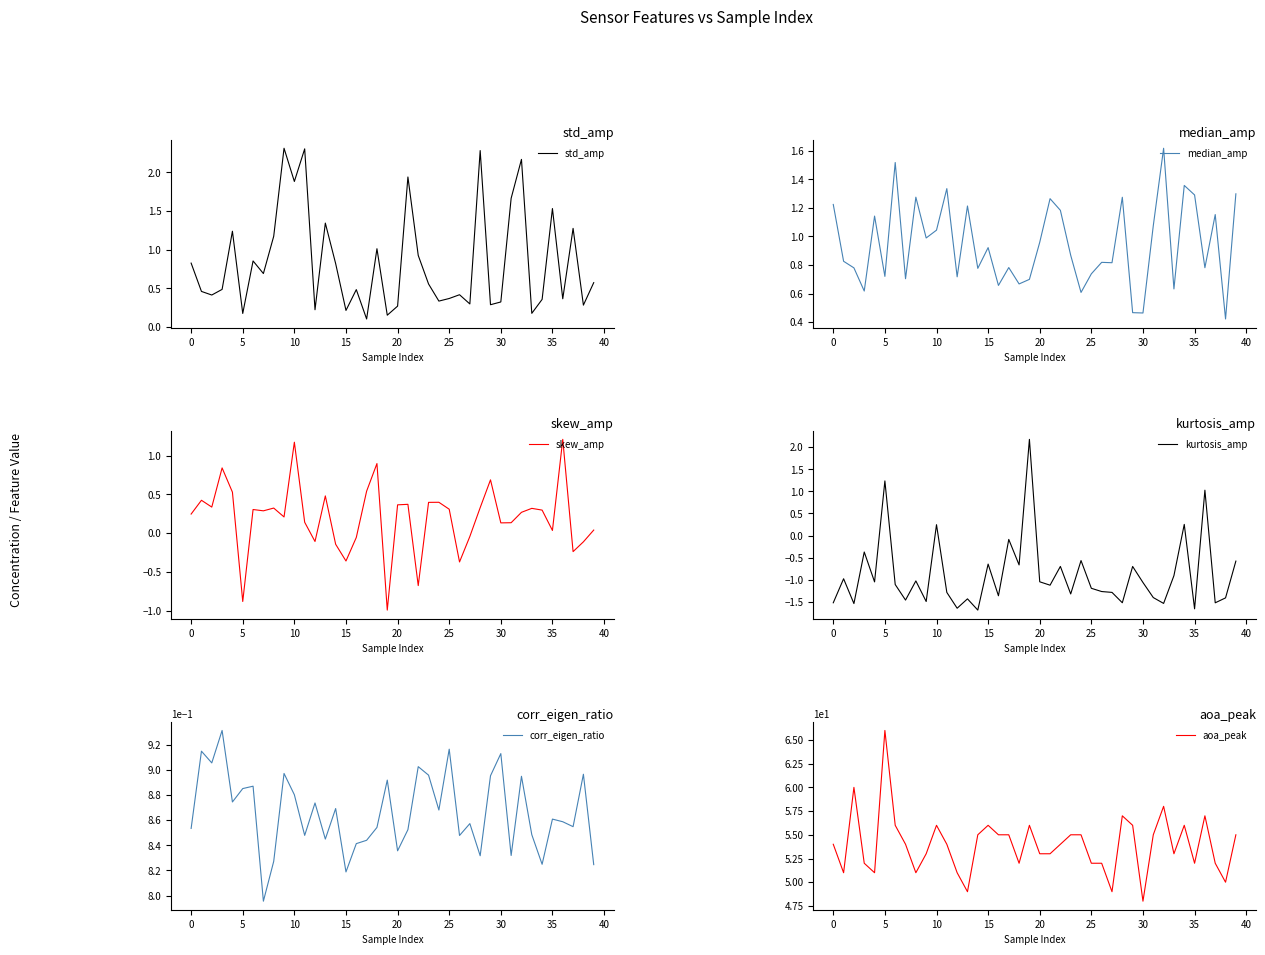

What is the minimum value for skew_amp?

-1.0